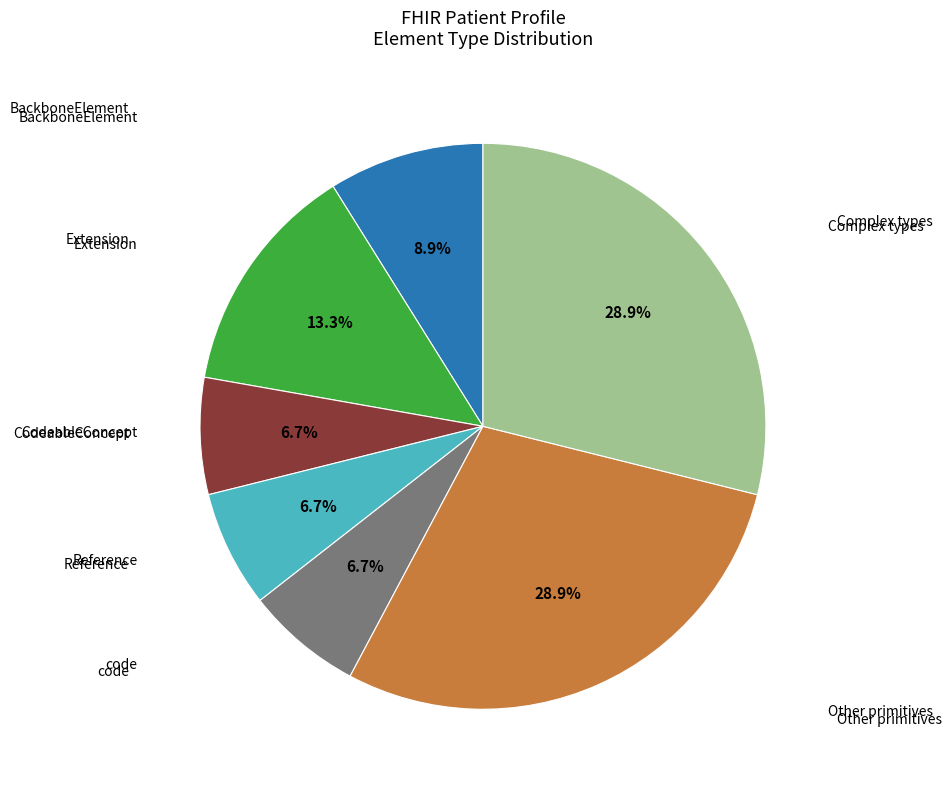

Count the number of slices in the pie.

7